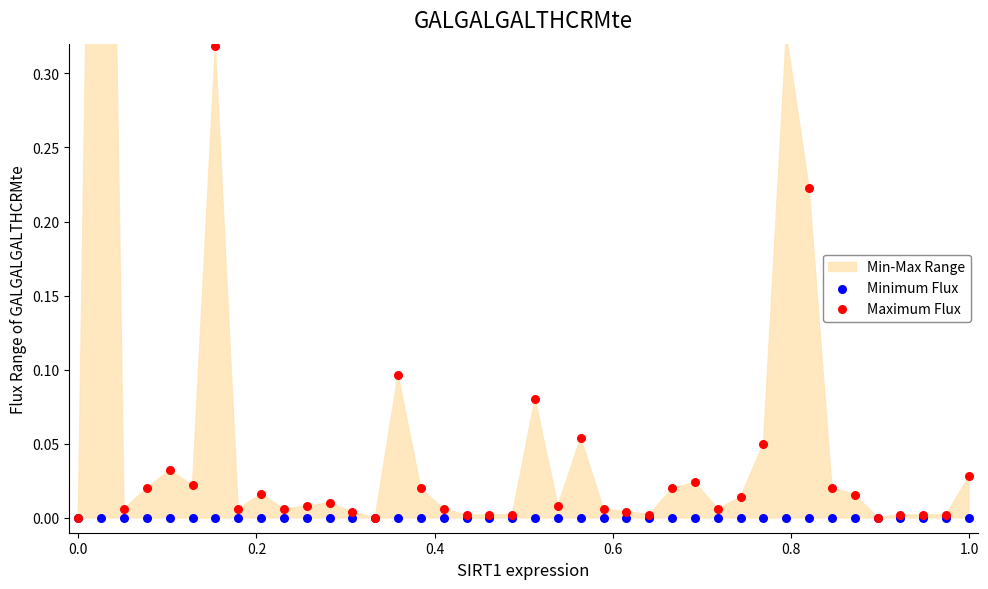

Is the value of Minimum Flux at 22 greater than the value of Maximum Flux at 24?

No